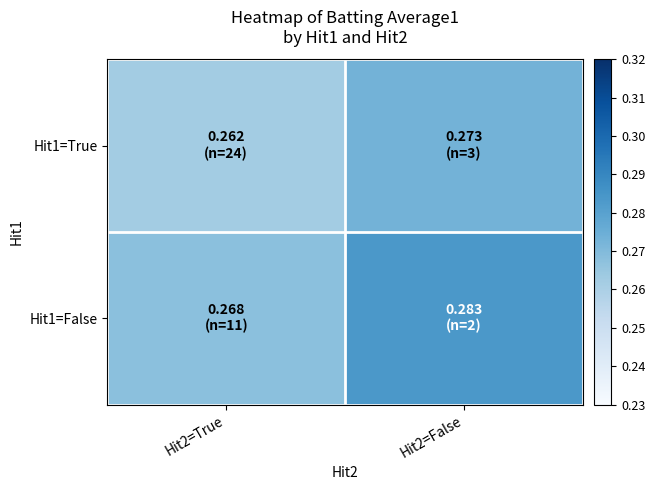

Rank the series by their average value, from lowest to highest.

Hit1=True, Hit1=False